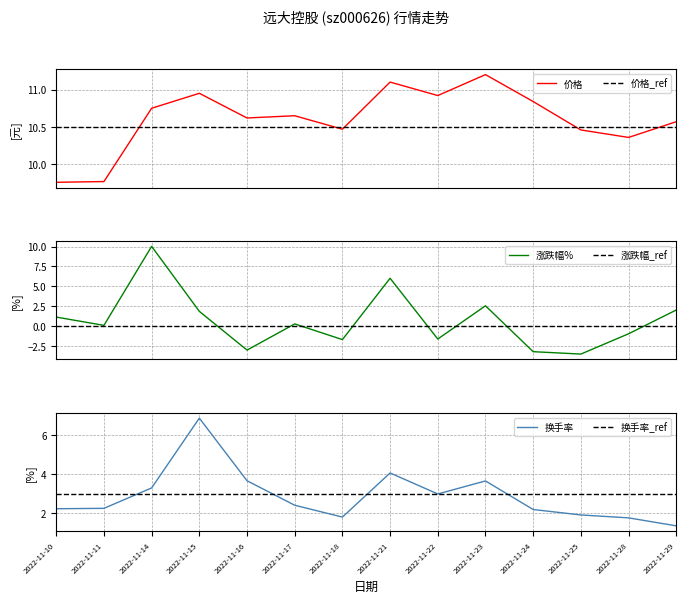

In 价格, how many points are higher than both neighbors (excluding endpoints)?

4